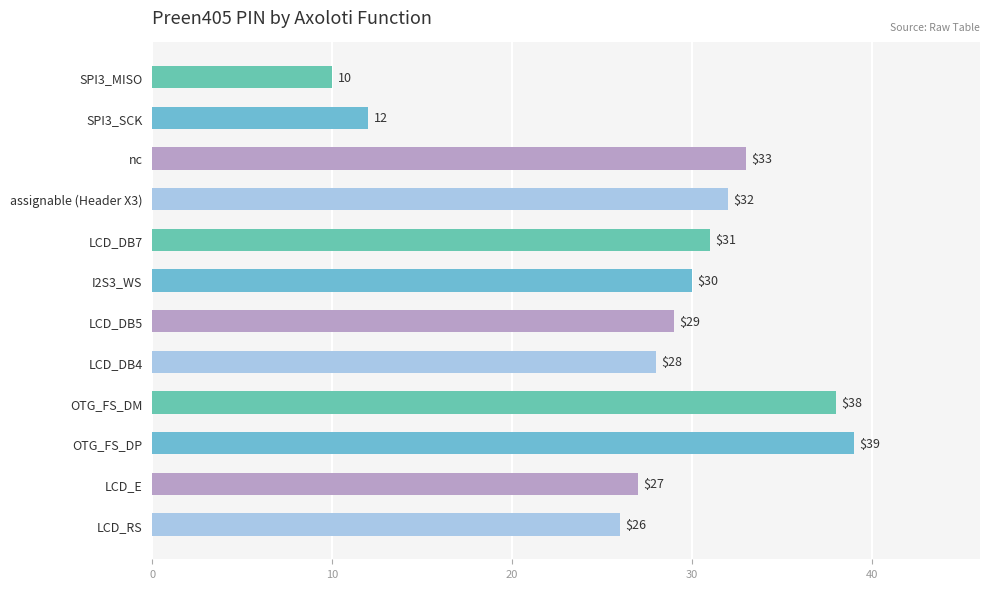

Reading top to bottom, what are all the values shown in this chart?

10	12	33	32	31	30	29	28	38	39	27	26